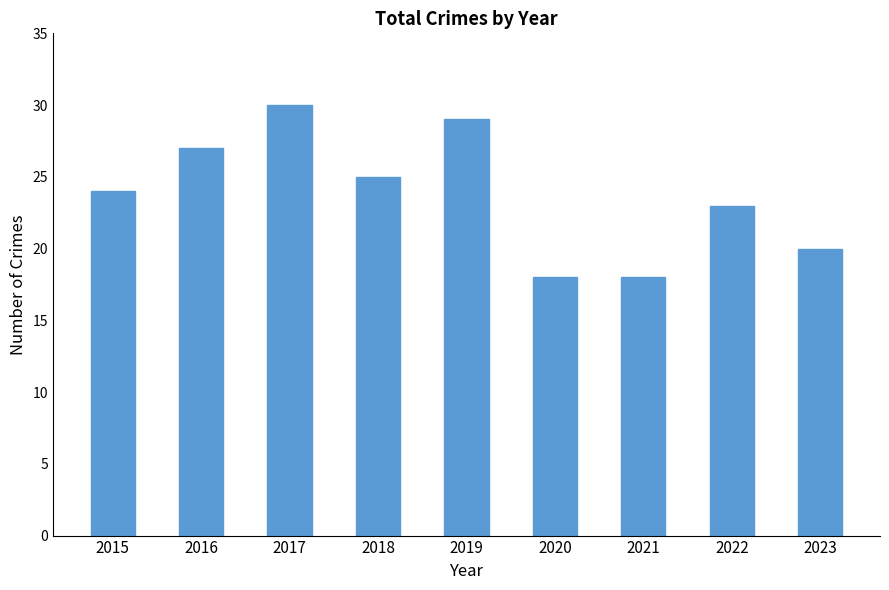

What is the ratio of the value at 2015 to the value at 2018?

1.0